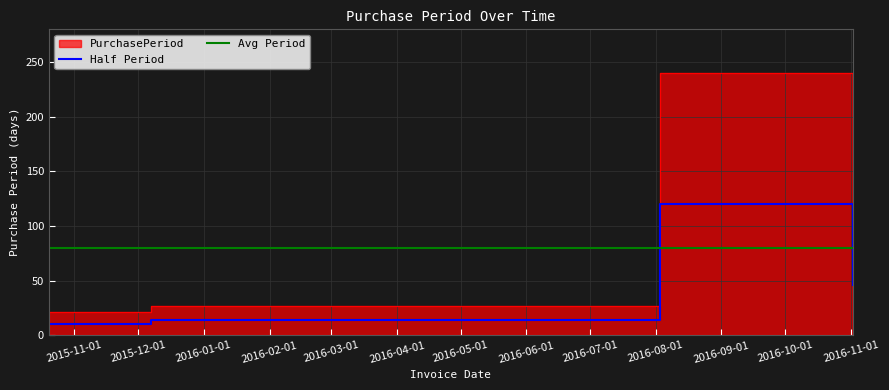

Reading left to right, transcribe all the data shown in this chart.

2015-10-20=21	2015-11-10=21	2015-12-07=27	2016-08-03=240	2016-11-02=91